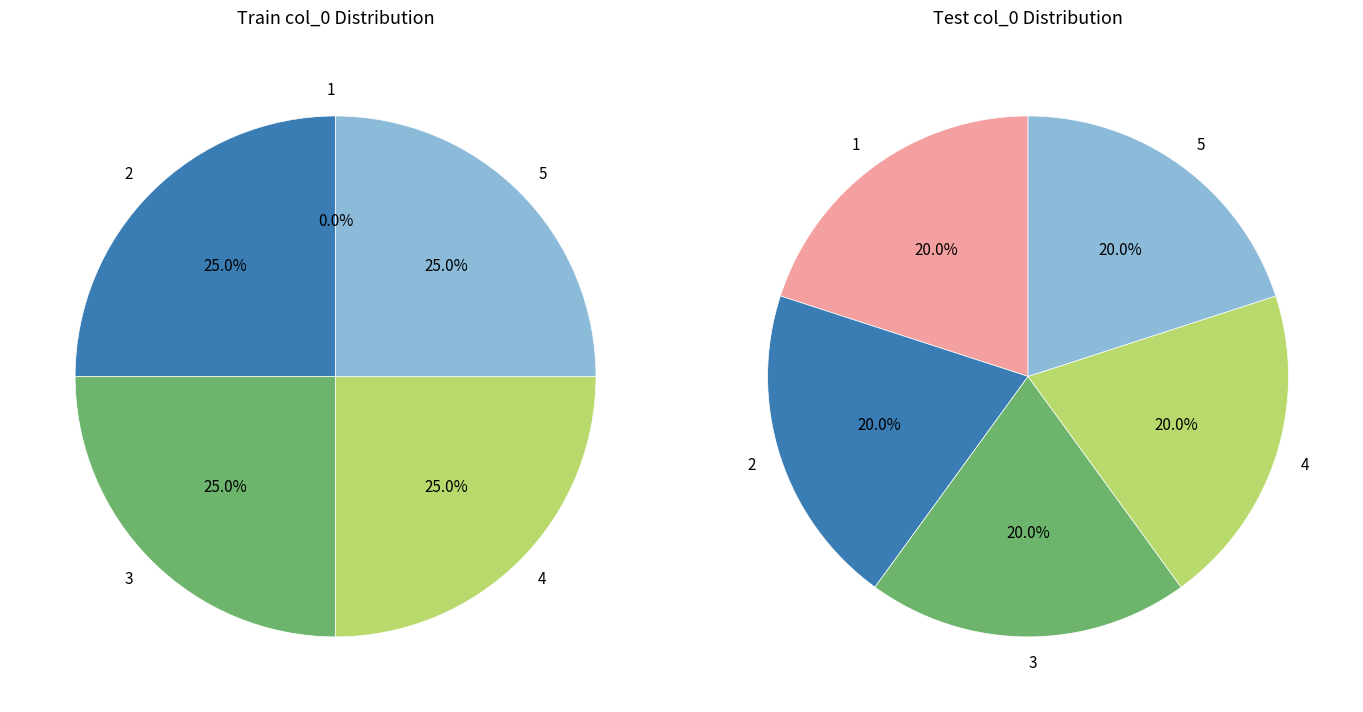

What percentage do 2 and 5 together represent?

50.0%